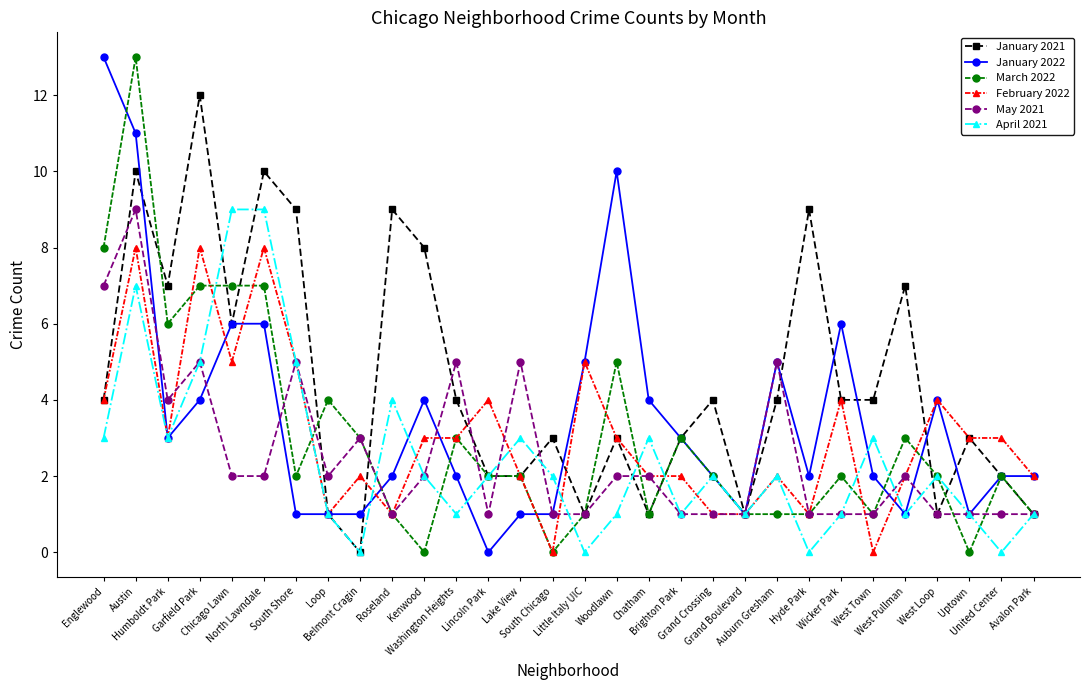

Does the chart display data point markers on the line(s)?

Yes